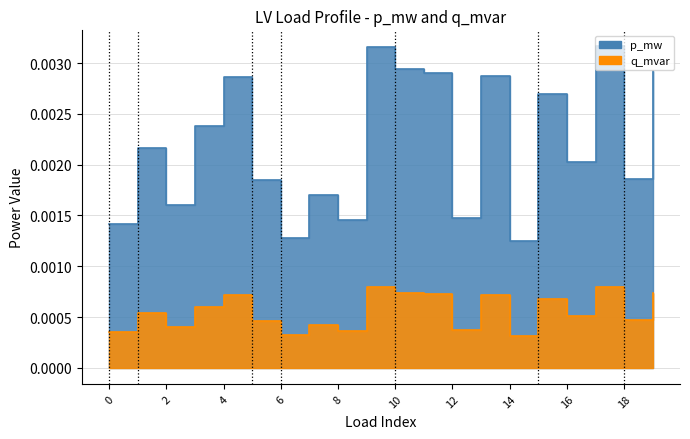

True or false: q_mvar has a value of 0.0 at 5.

False